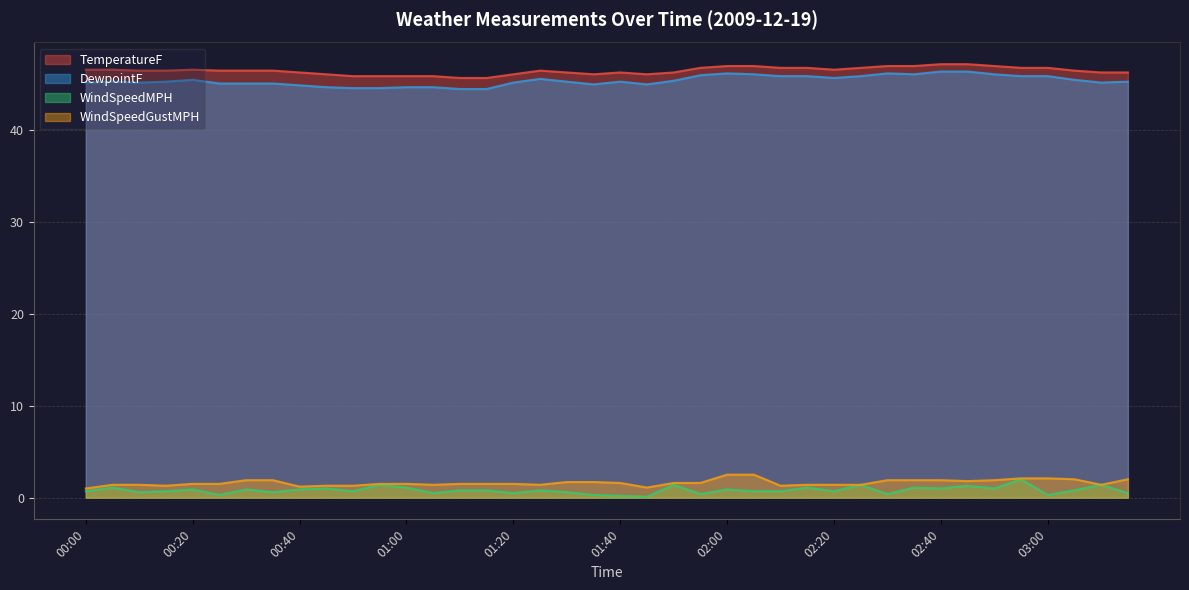

The value of WindSpeedGustMPH at 00:55 is 0.6. True or false?

False